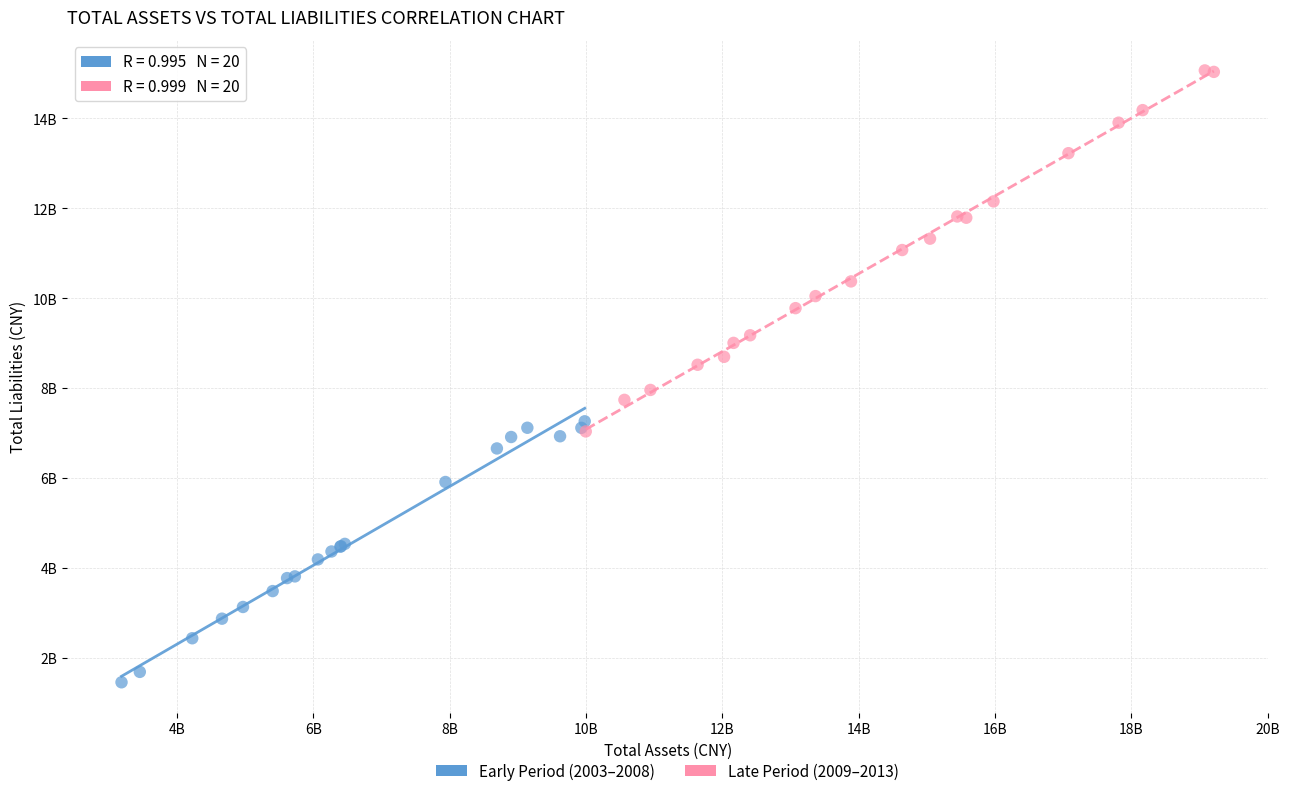

What are all the series names shown in the legend?

Early Period (2003–2008), Late Period (2009–2013)